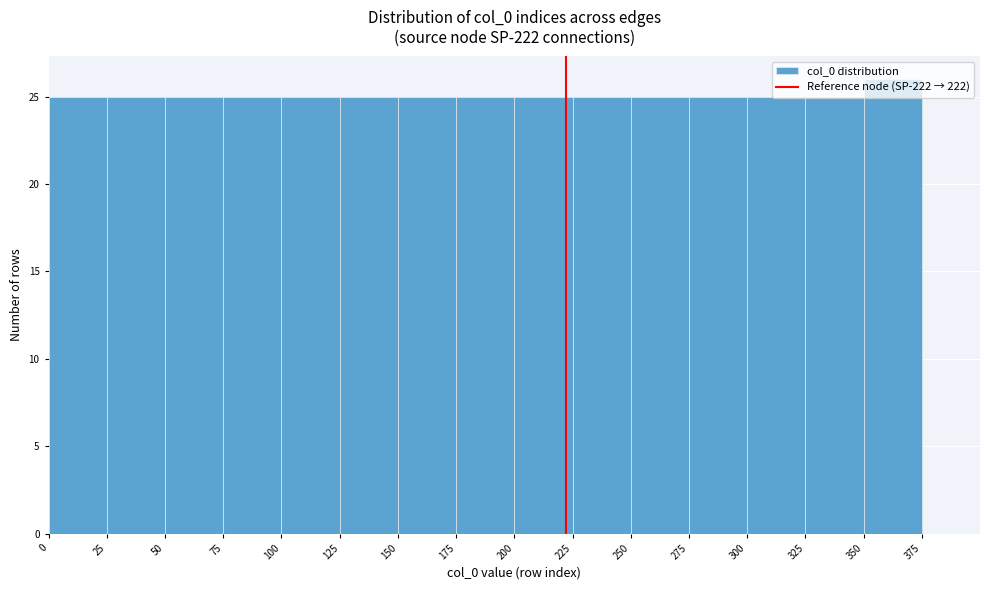

Reading left to right, list every bar in this chart as the range it spans on the x-axis followed by its height. The values are not printed on the chart, so give them approximately, as read against the axis.

0 to 25: 25
25 to 50: 25
50 to 75: 25
75 to 100: 25
100 to 125: 25
125 to 150: 25
150 to 175: 25
175 to 200: 25
200 to 225: 25
225 to 250: 25
250 to 275: 25
275 to 300: 25
300 to 325: 25
325 to 350: 25
350 to 375: 26